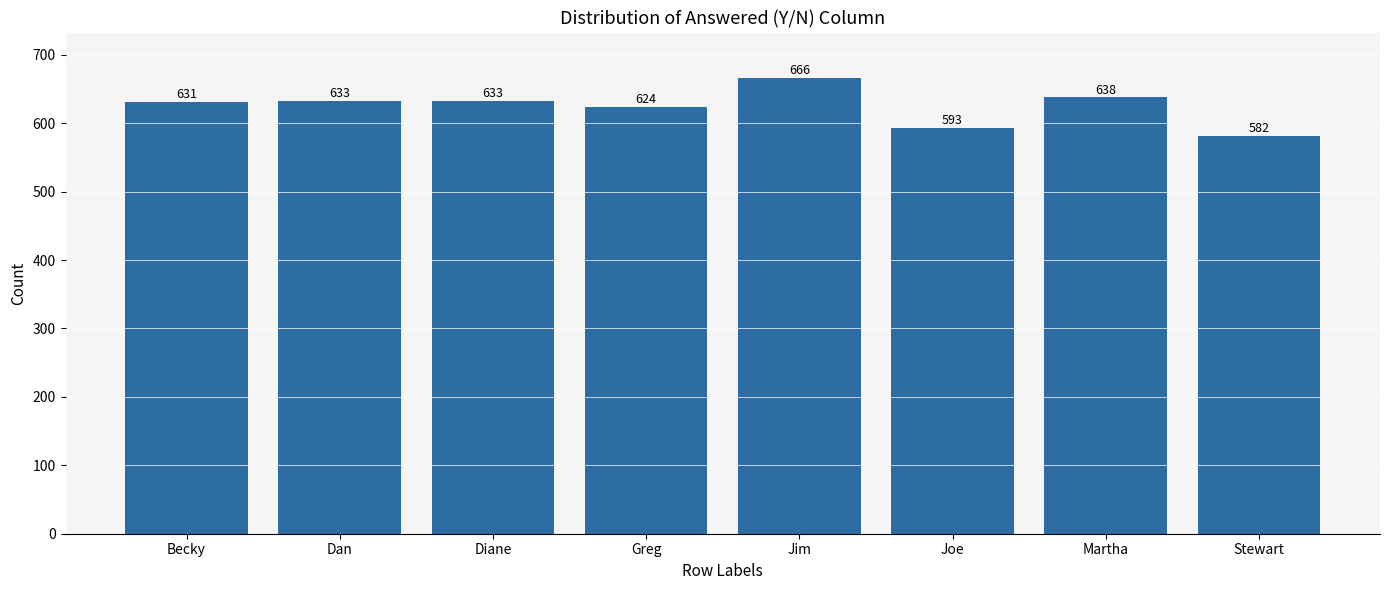

At which category does the chart reach its peak across all series?

Jim